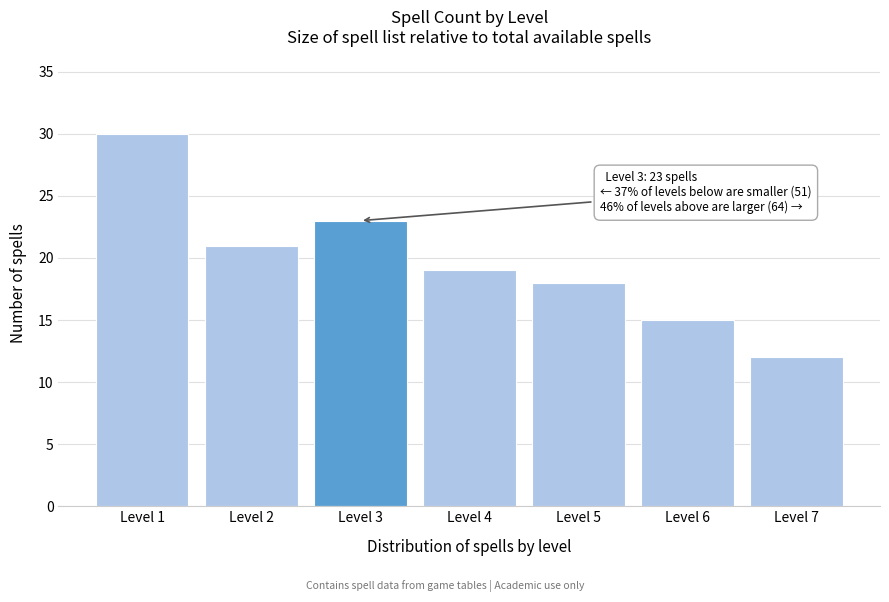

Reading left to right, what are all the values shown in this chart?

Level 1=30	Level 2=21	Level 3=23	Level 4=19	Level 5=18	Level 6=15	Level 7=12